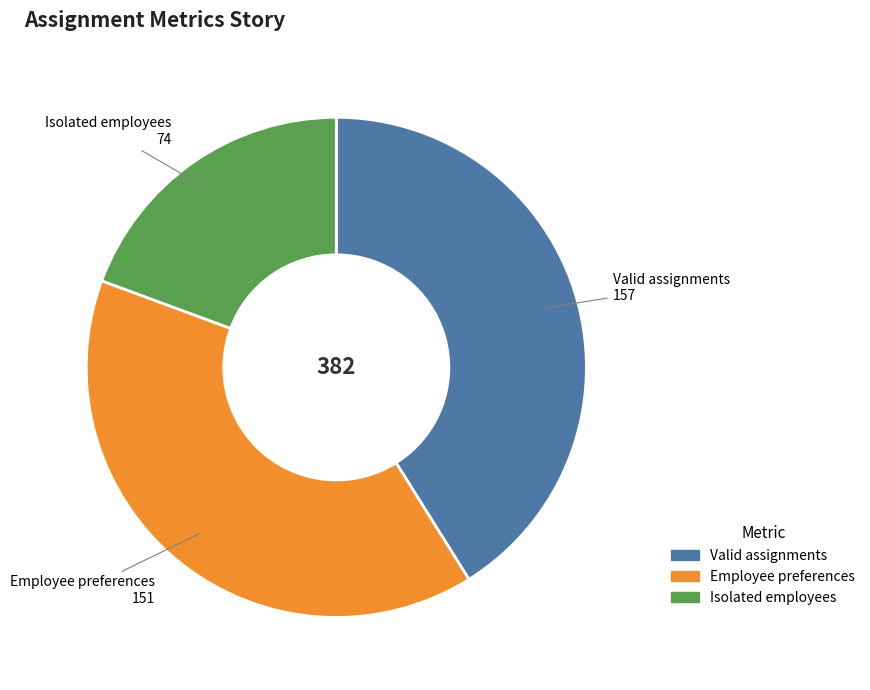

Rank the categories by value from lowest to highest.

Isolated employees, Employee preferences, Valid assignments